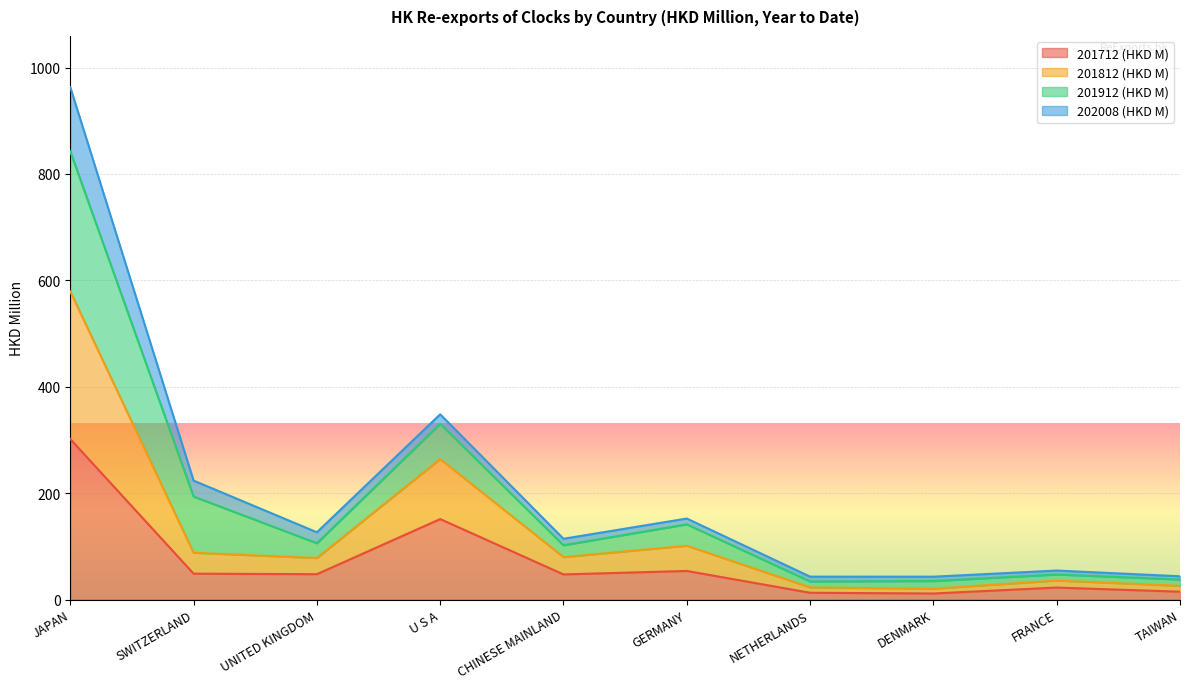

At which category is the sum across all series the highest?

JAPAN